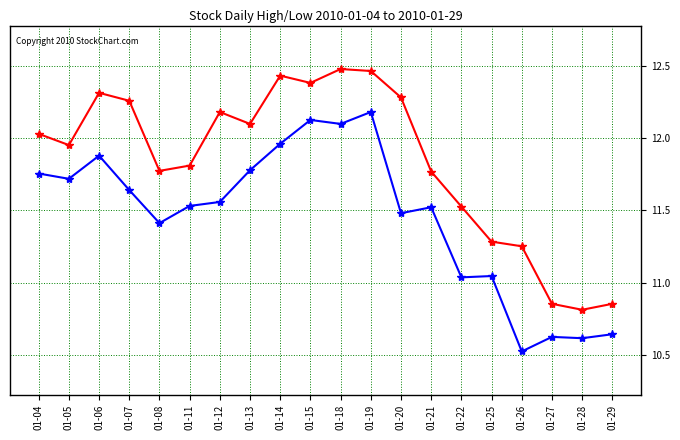

What is the total value across all series at 01-11?

23.3